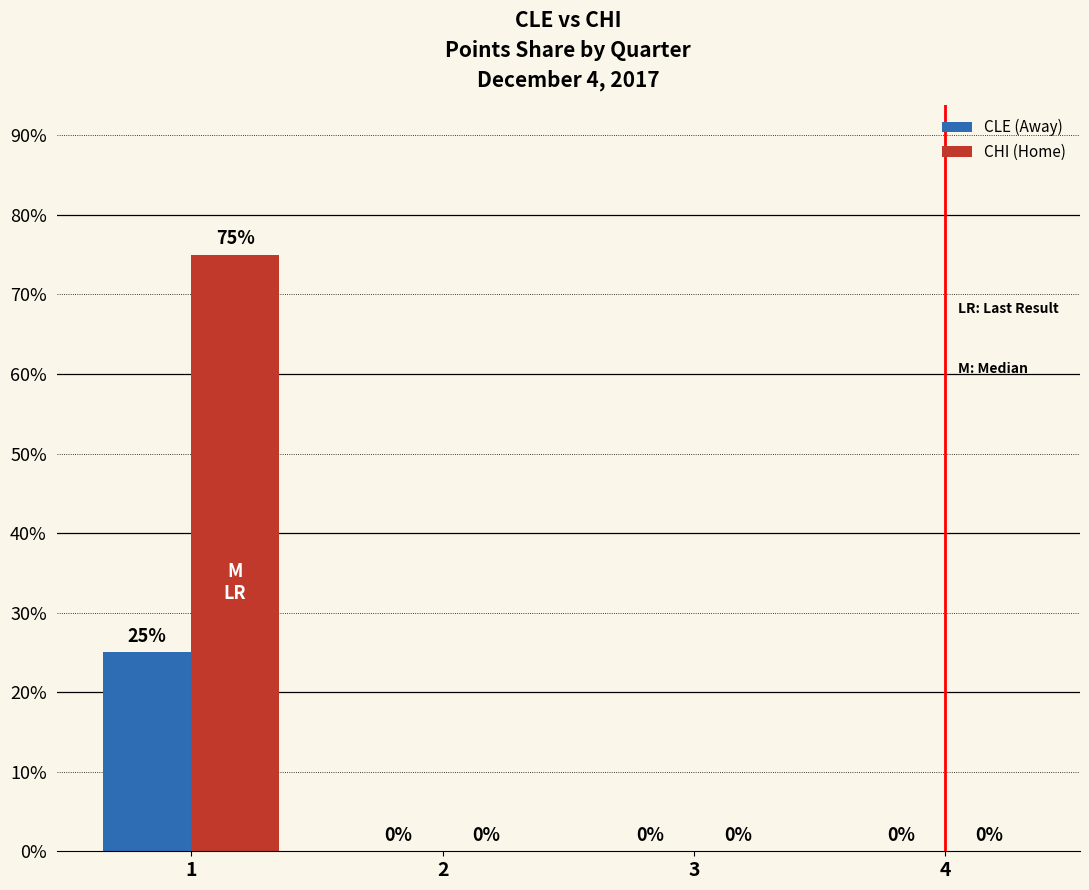

Reading left to right, list all the values displayed in this chart.

CLE (Away): 25	0	0	0
CHI (Home): 75	0	0	0